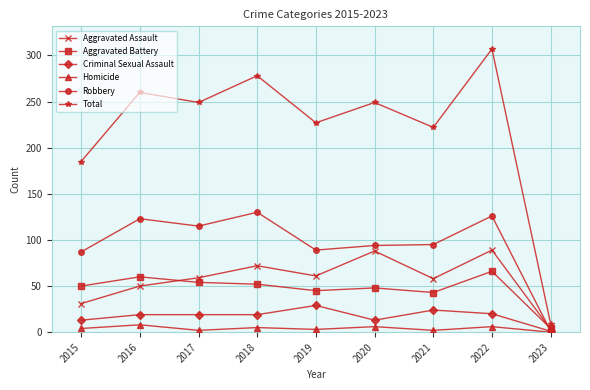

At which label is Total closest to 158?

2015